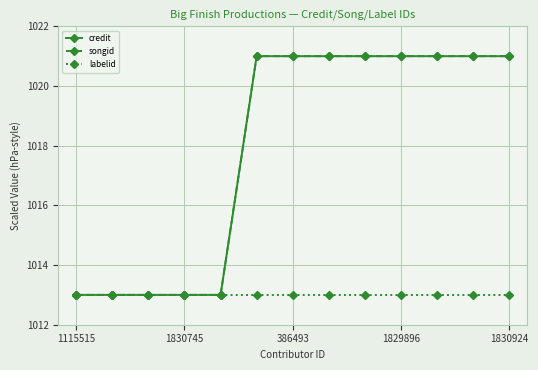

What is the maximum value shown in the chart?

1021